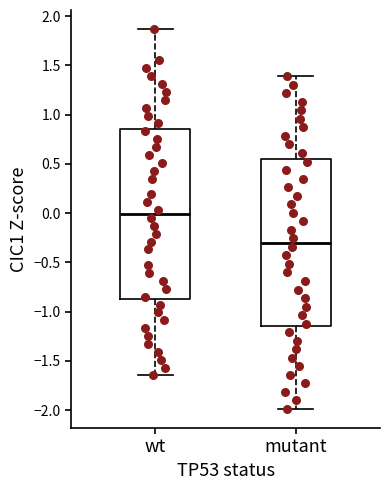

Reading left to right, read every box against the y-axis: the position of its median line, the range the box covers, and the ends of its whiskers. The values are not printed on the chart, so give them approximately, as read against the axis.

wt: median 0.00, box -0.85 to 0.85, whiskers -1.65 to 1.85
mutant: median -0.30, box -1.15 to 0.55, whiskers -2.00 to 1.40